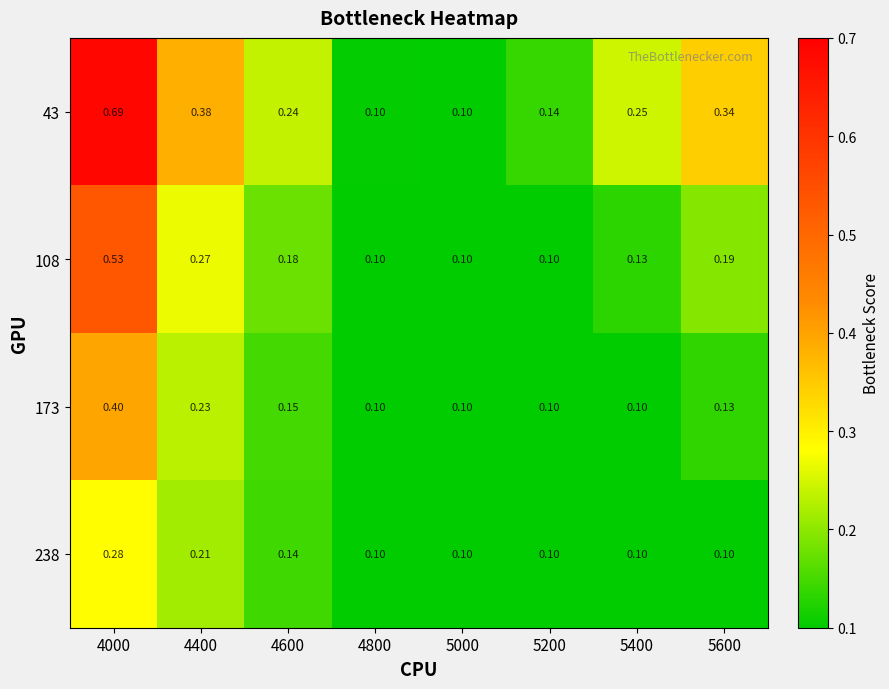

Is the value of 108 at 4800 greater than the value of 173 at 4600?

No